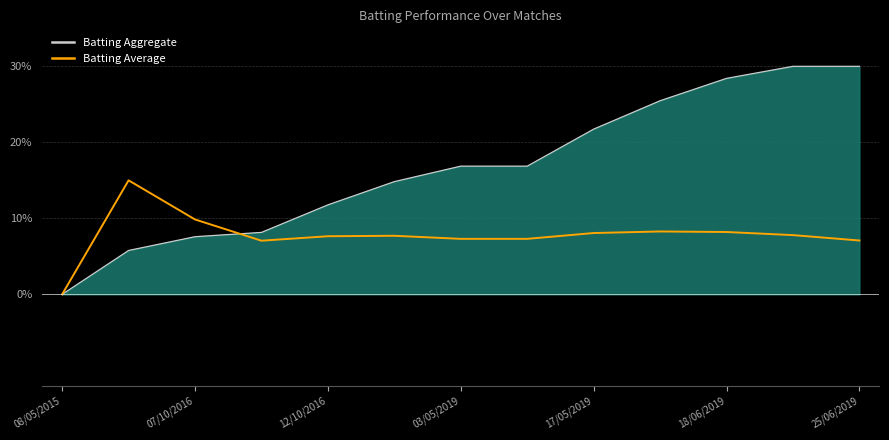

Is the value of Batting Average at 17/05/2019 greater than the value of Batting Aggregate at 17/05/2019?

No